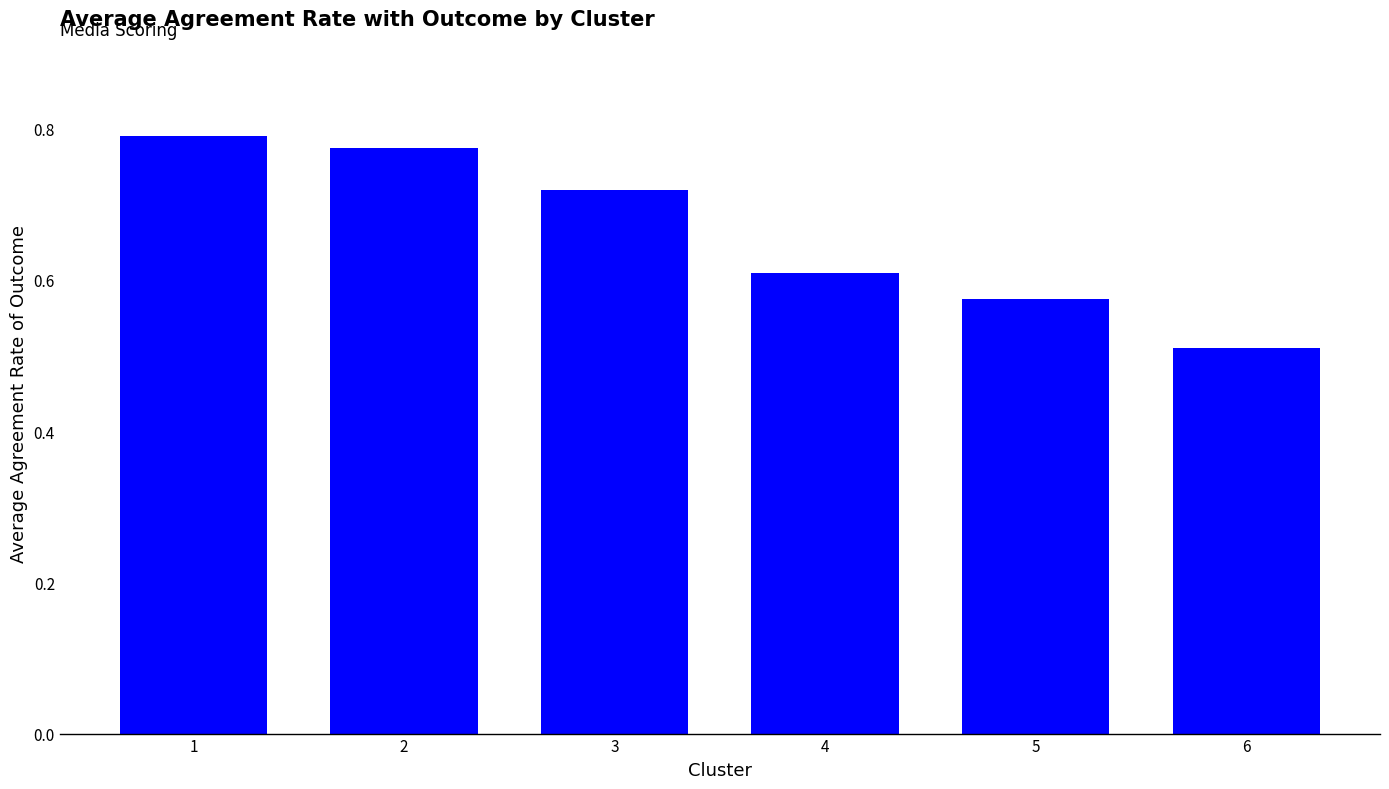

Which category has the lowest value across all series?

6